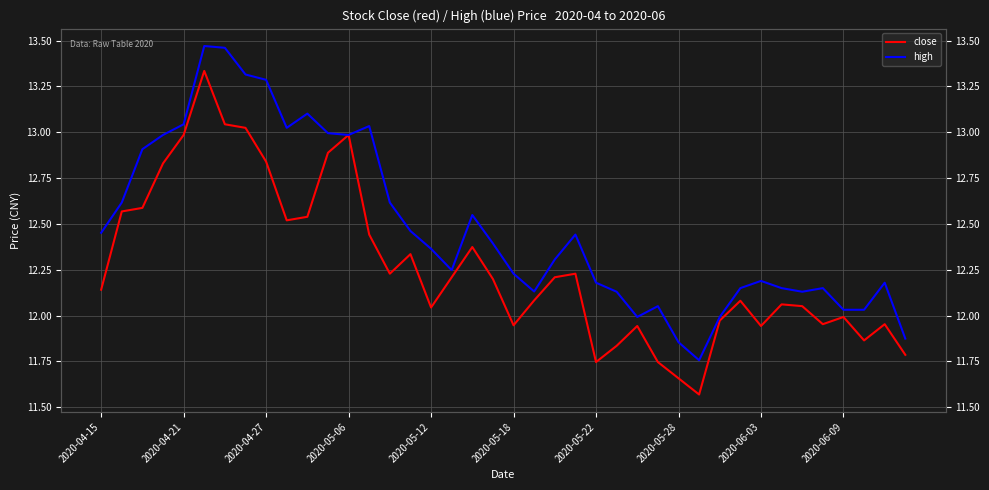

True or false: high and close intersect in this chart.

False